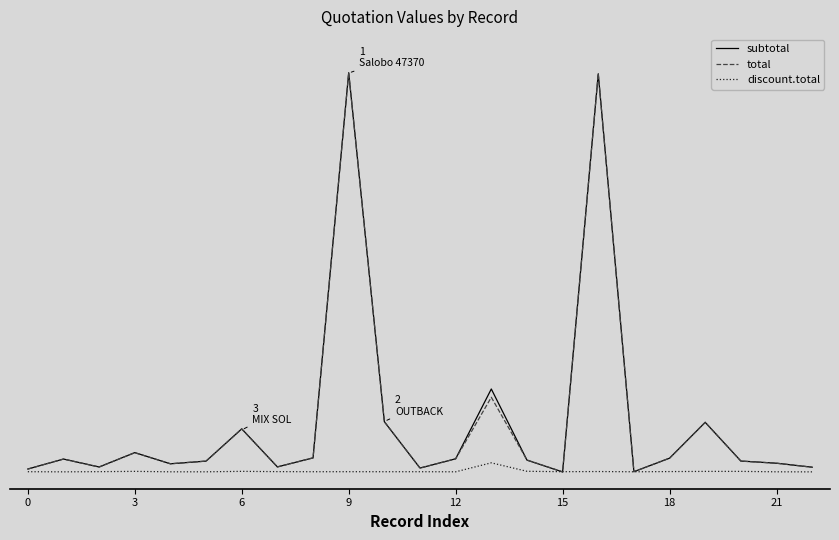

True or false: discount.total and subtotal cross at least once.

True